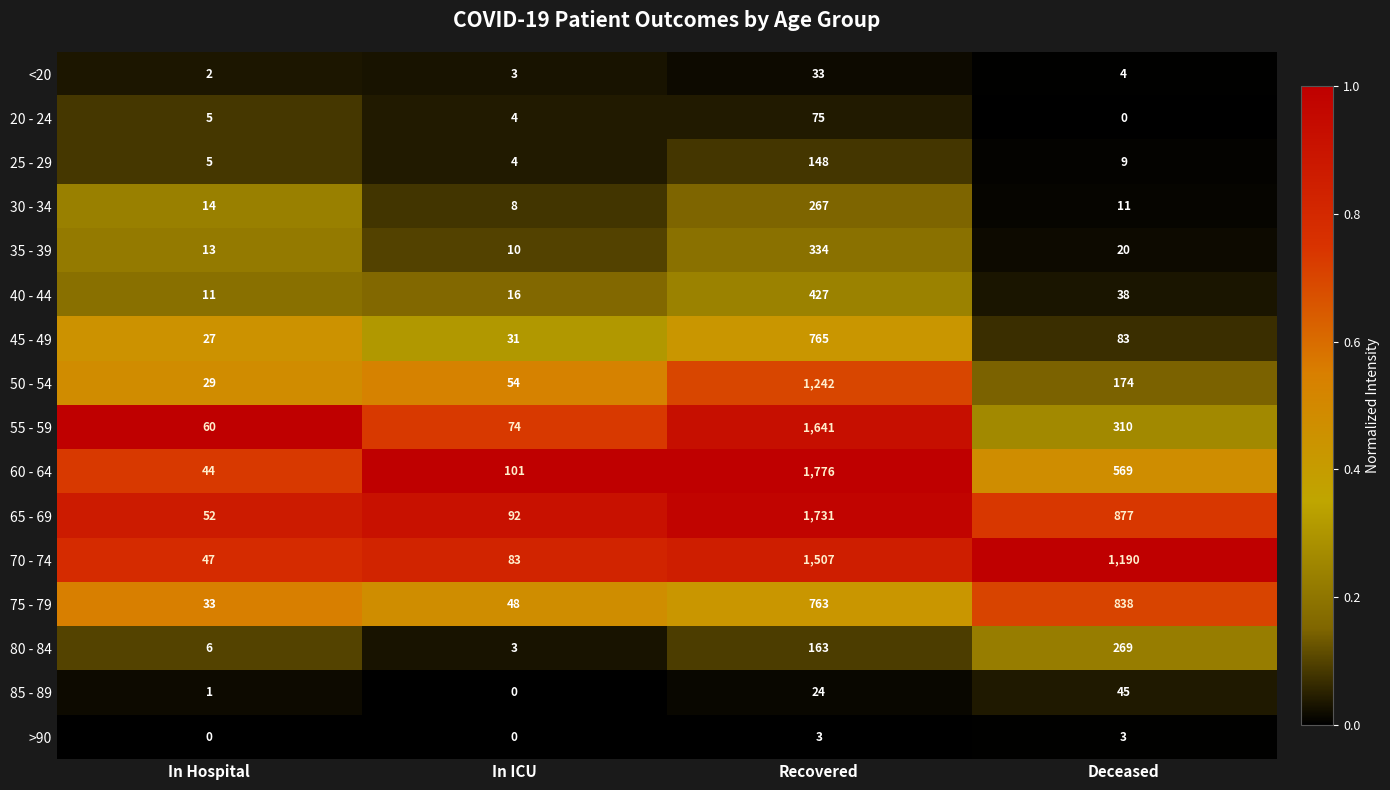

What is the sum of the >90 values at Deceased and In Hospital?

3